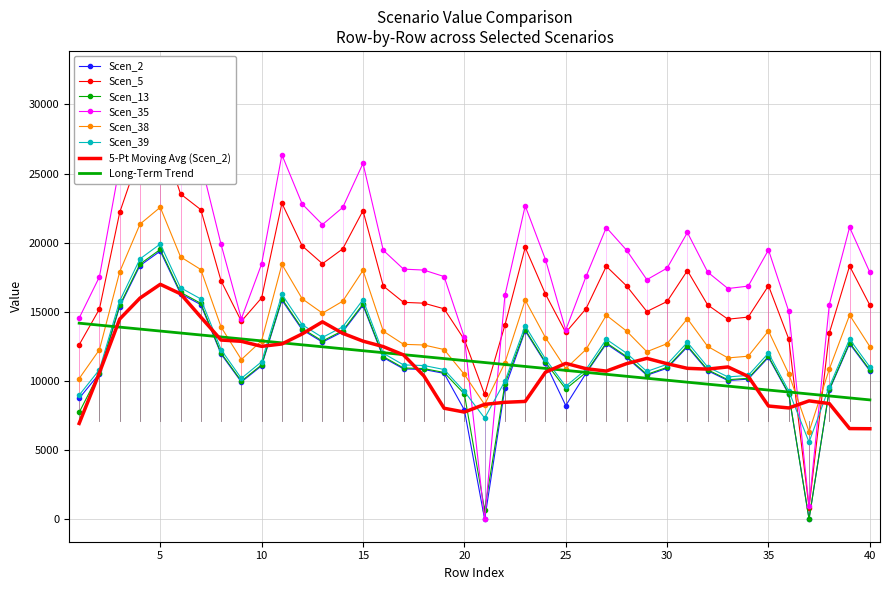

At which category does Scen_38 reach its first local valley?

9